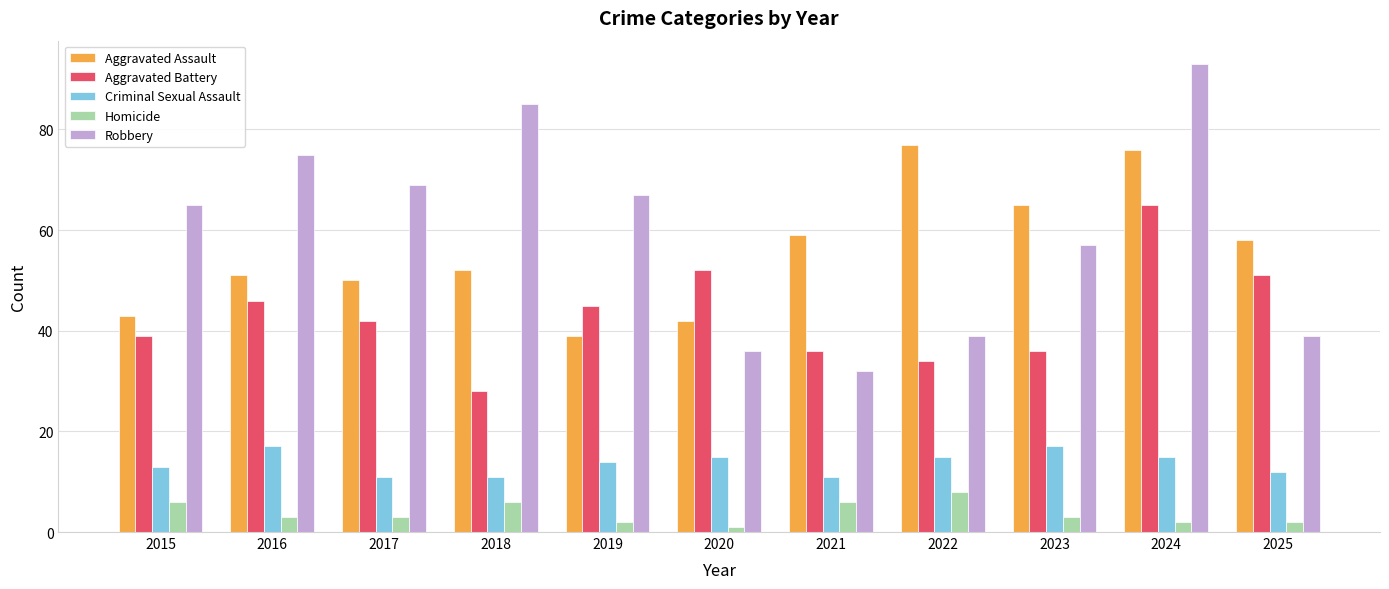

What is the value of the Robbery bar at the 6th from the left?

36